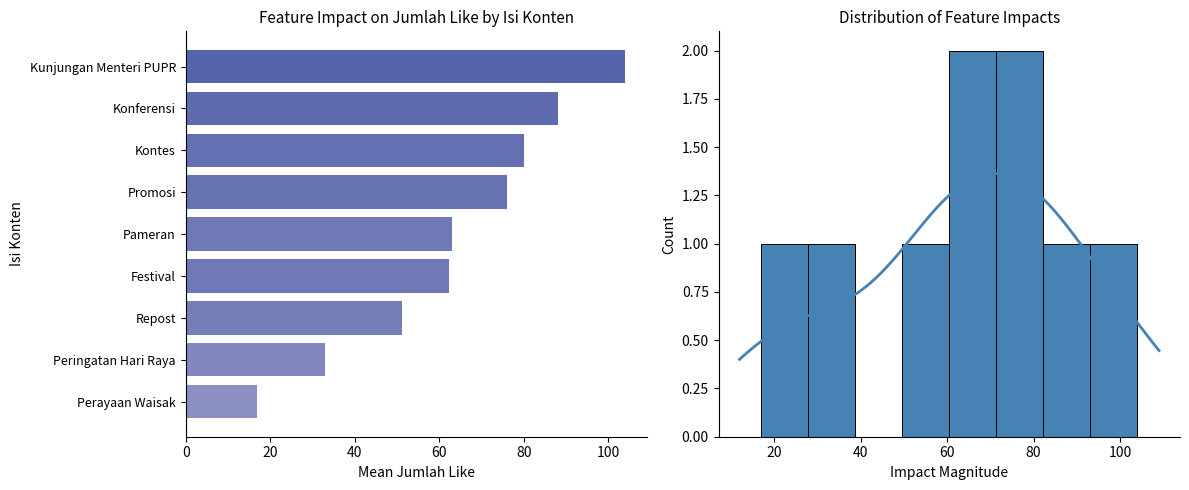

Reading left to right, transcribe all the data shown in this chart.

17.0	33.0	51.3	62.2	63.0	76.0	80.0	88.0	104.0